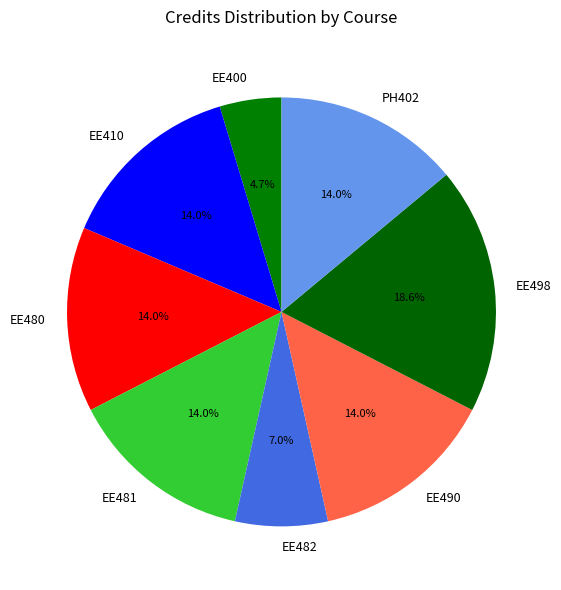

How much of the chart is everything except EE490?

86.0%